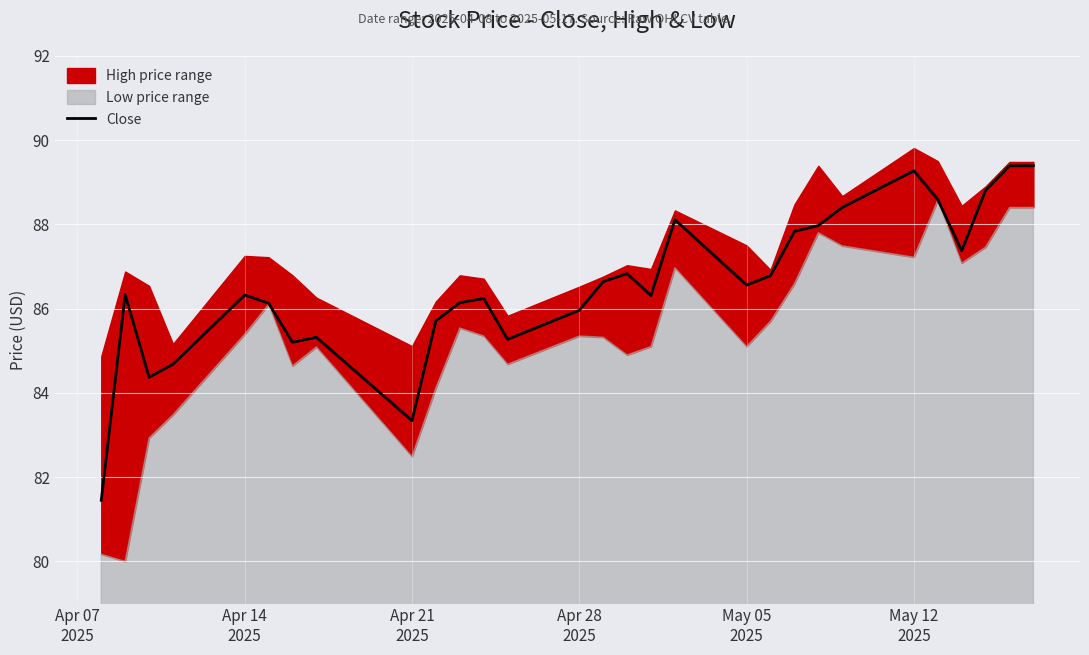

What is the maximum value shown in the chart?

89.4